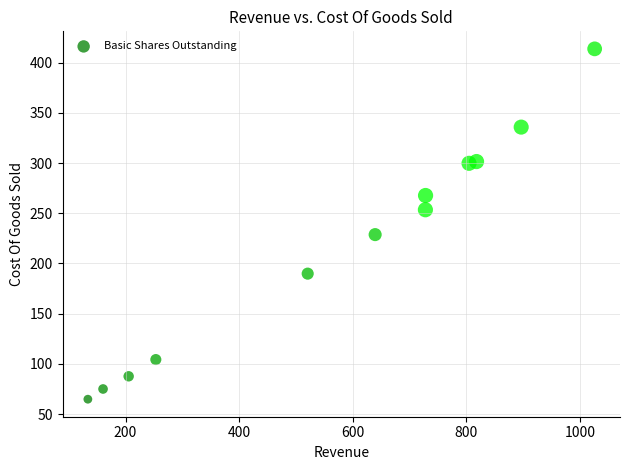

What is the range of Y values (max minus min)?

349.1